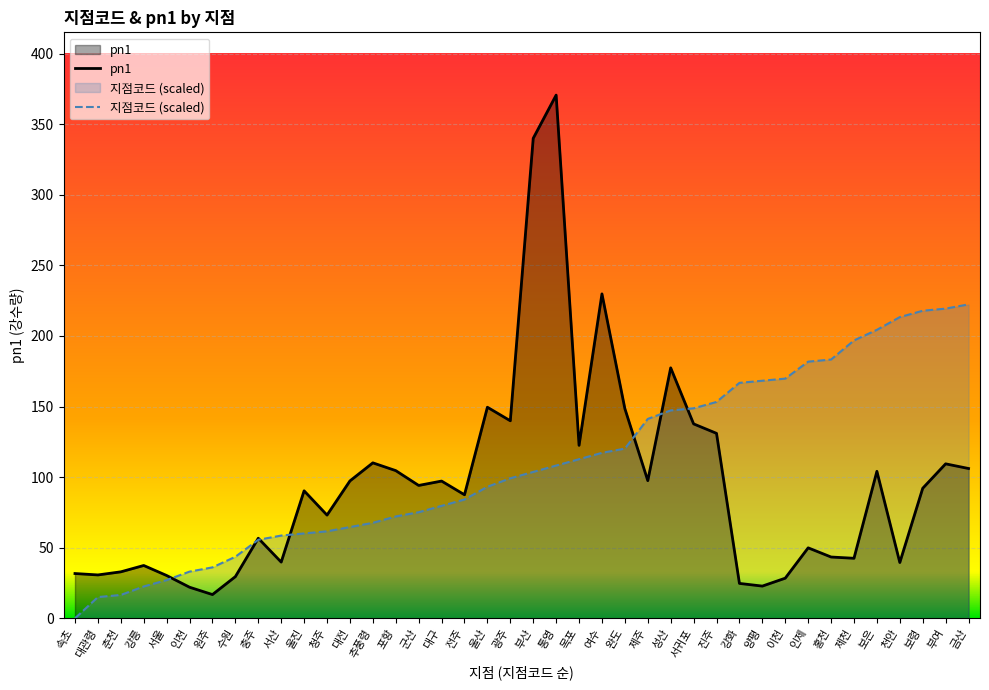

At how many categories does at least one series exceed 113?

22